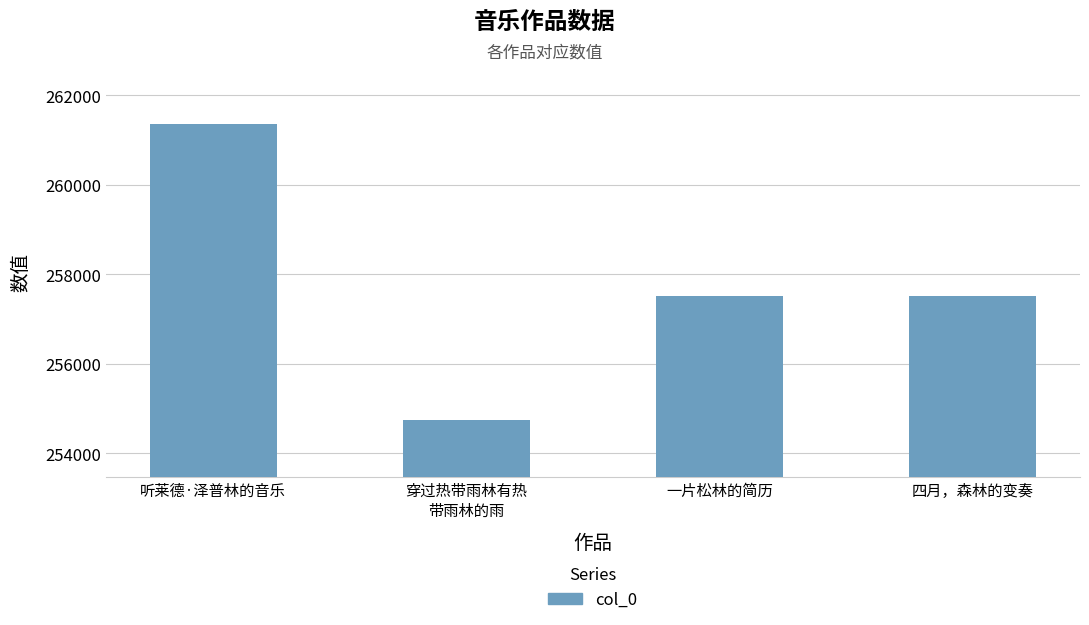

At which category does the chart reach its minimum across all series?

穿过热带雨林有热
带雨林的雨